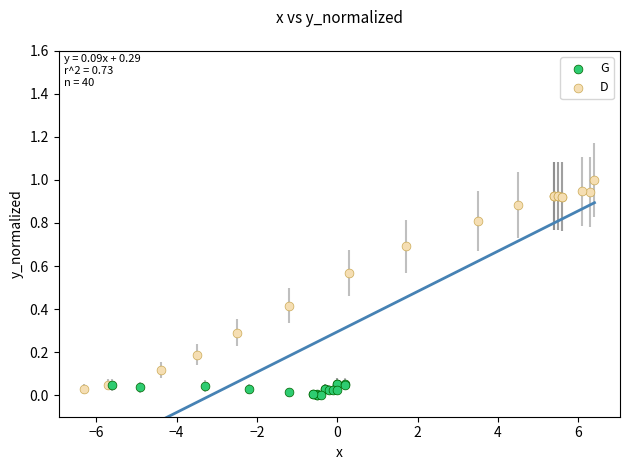

Which series has the widest spread of Y values?

D